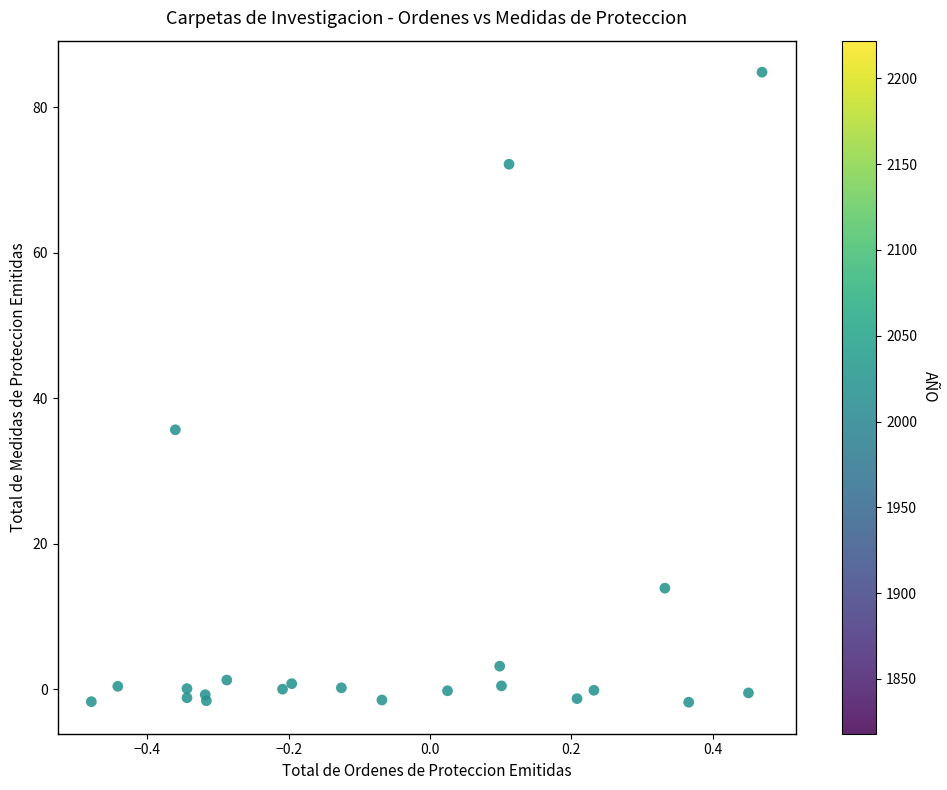

What Y value in the scatter plot is closest to 41?

35.6